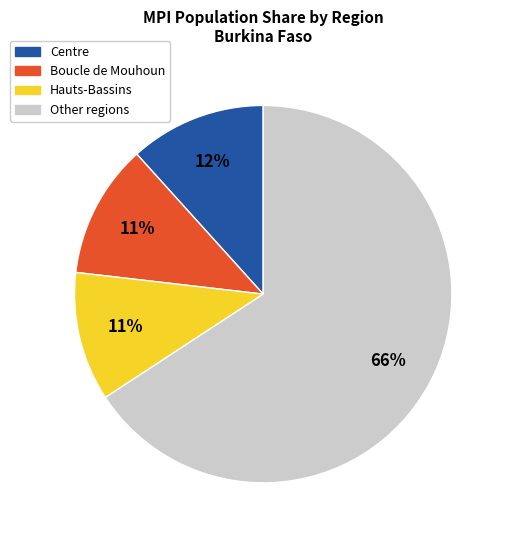

How many segments does this pie chart have?

4